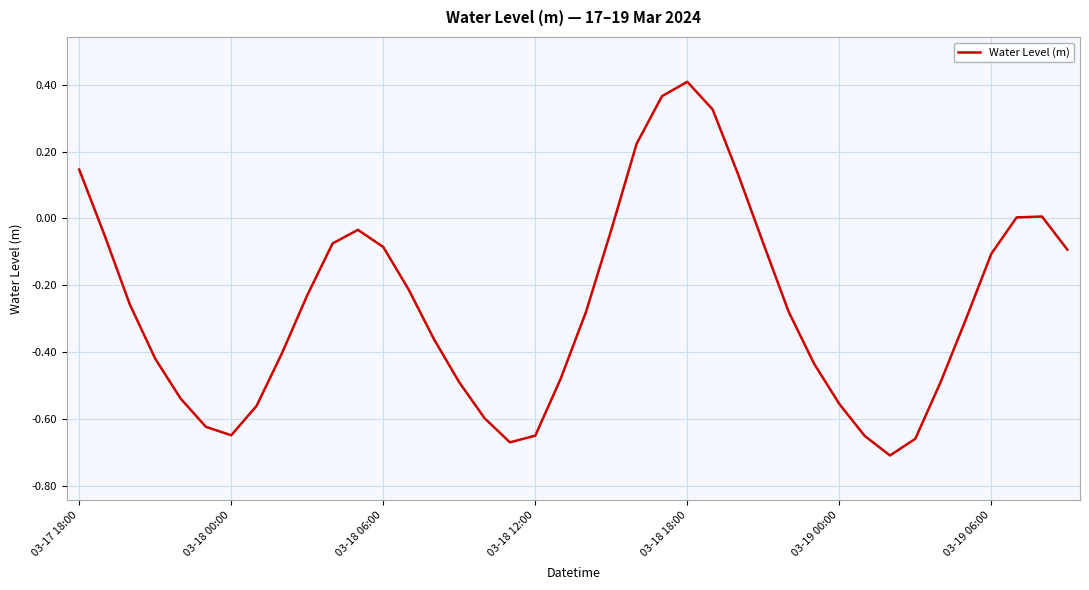

What is the difference between the maximum and minimum values?

1.1